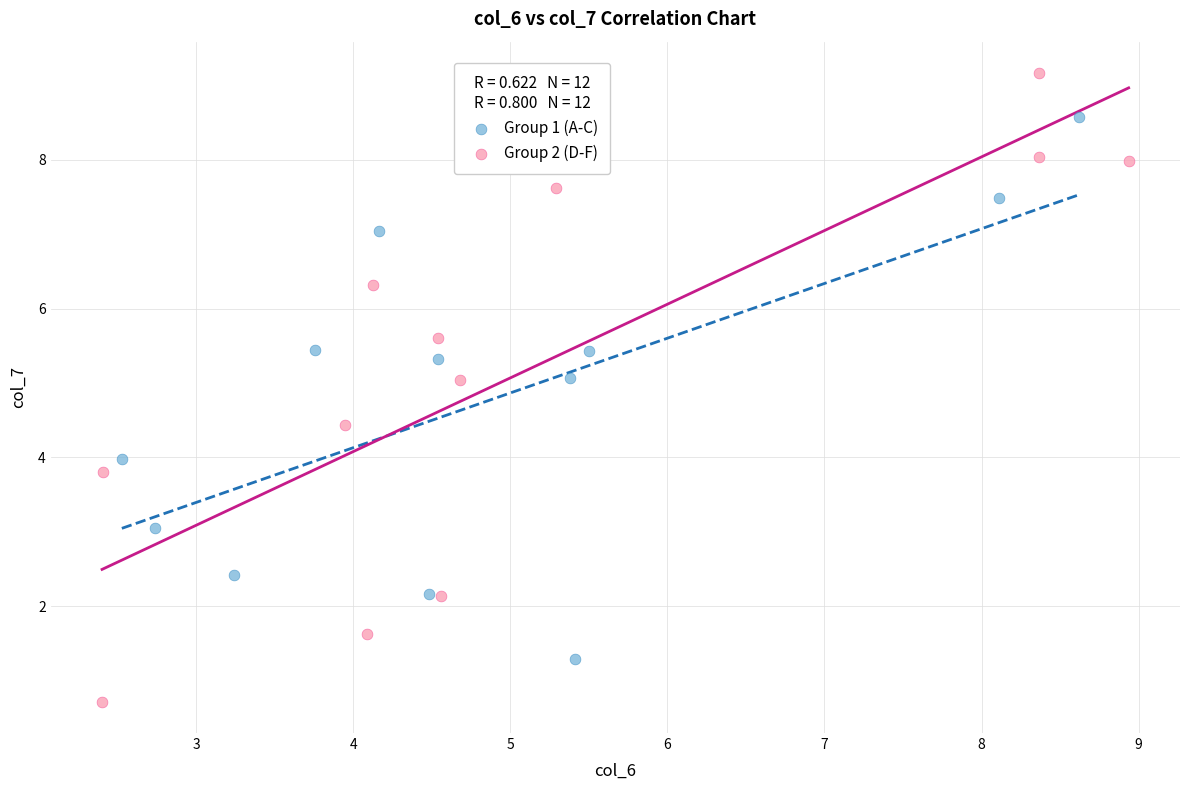

Which series contains the lowest Y value?

Group 2 (D-F)